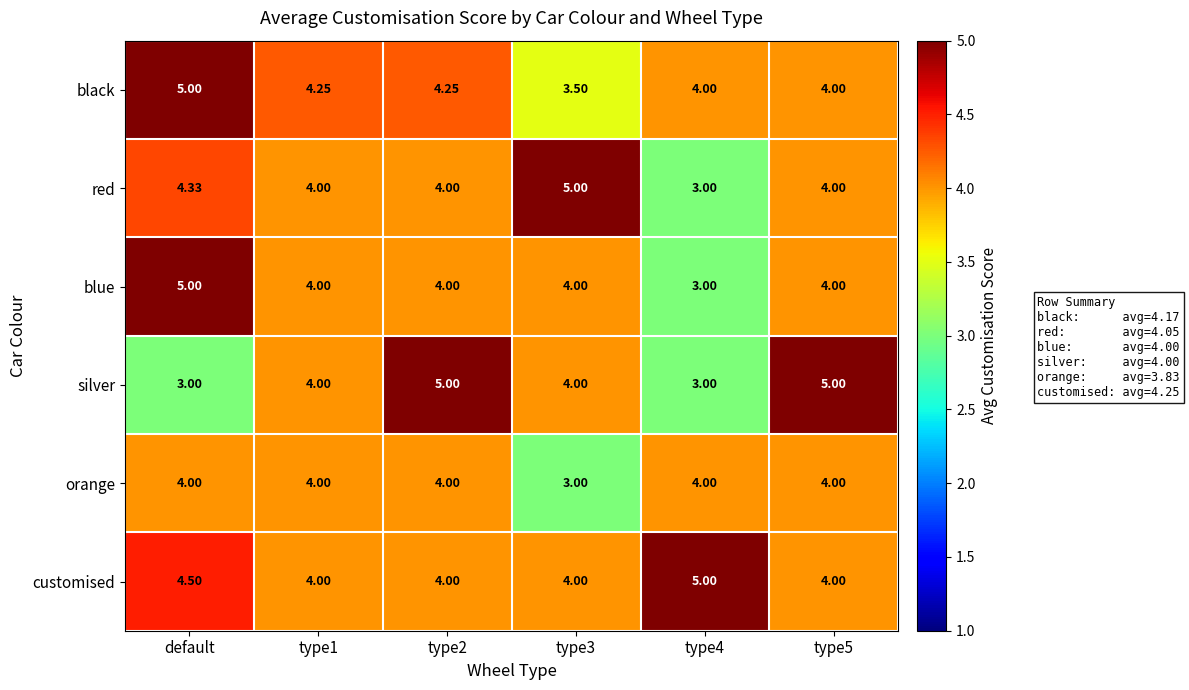

Between type1 and type5, which series saw the biggest shift?

silver